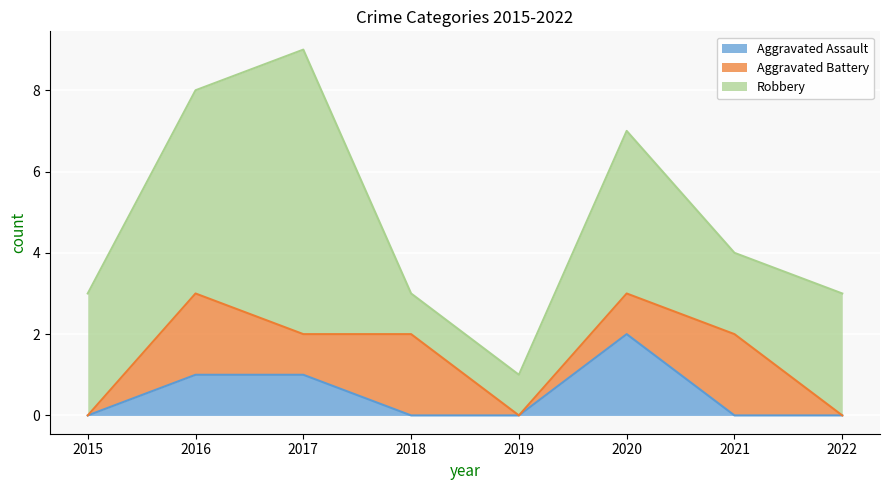

How many positive values does the Aggravated Assault series have?

3